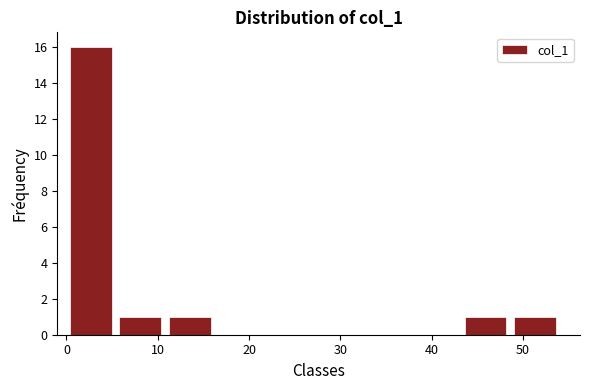

Reading left to right, list every bar in this chart as the range it spans on the x-axis followed by its height. Neither the bar edges nor the heights are printed on the chart, so give them approximately, as read against the axes.

0.0 to 5.4: 16
5.4 to 10.8: 1
10.8 to 16.2: 1
16.2 to 21.6: 0
21.6 to 27.0: 0
27.0 to 32.4: 0
32.4 to 37.8: 0
37.8 to 43.2: 0
43.2 to 48.6: 1
48.6 to 54.0: 1